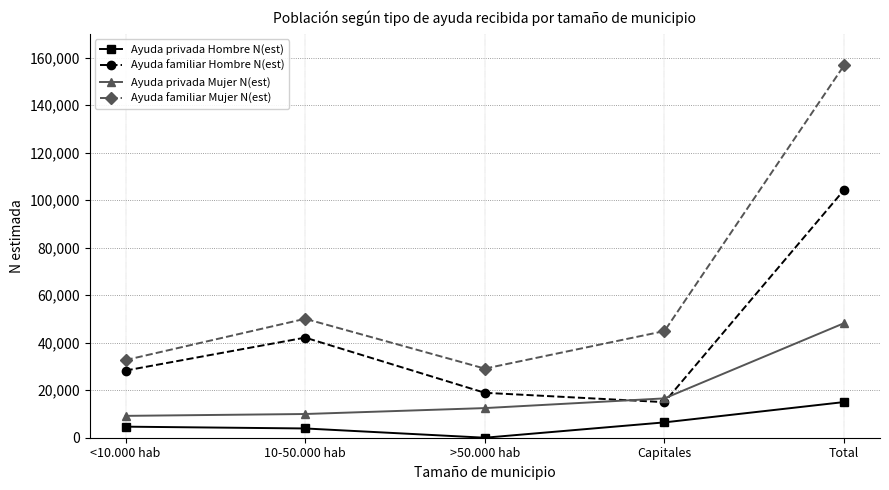

Count the number of data series in this chart.

4